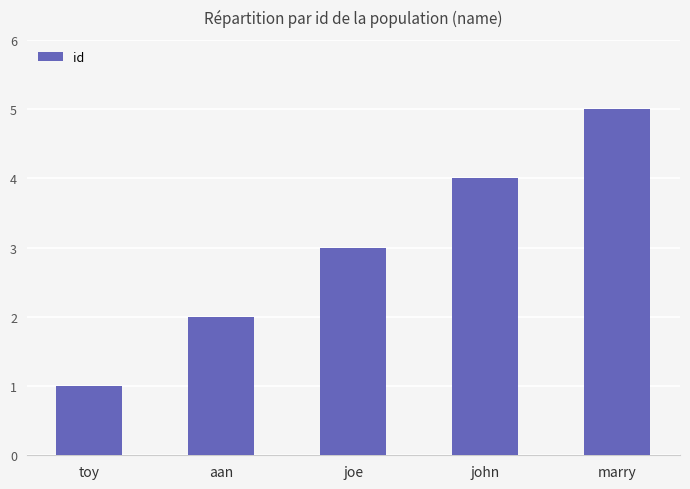

Reading left to right, what are all the values shown in this chart?

1	2	3	4	5